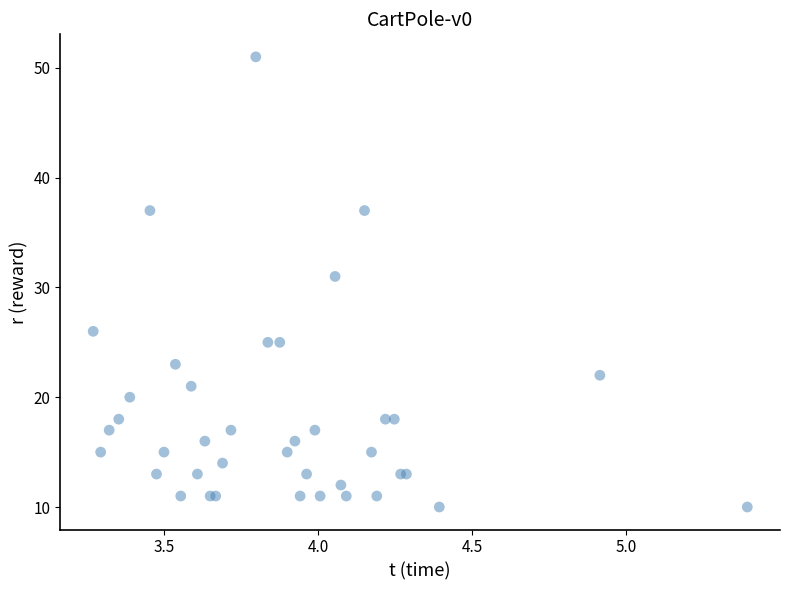

What Y value in the scatter plot is closest to 30?

31